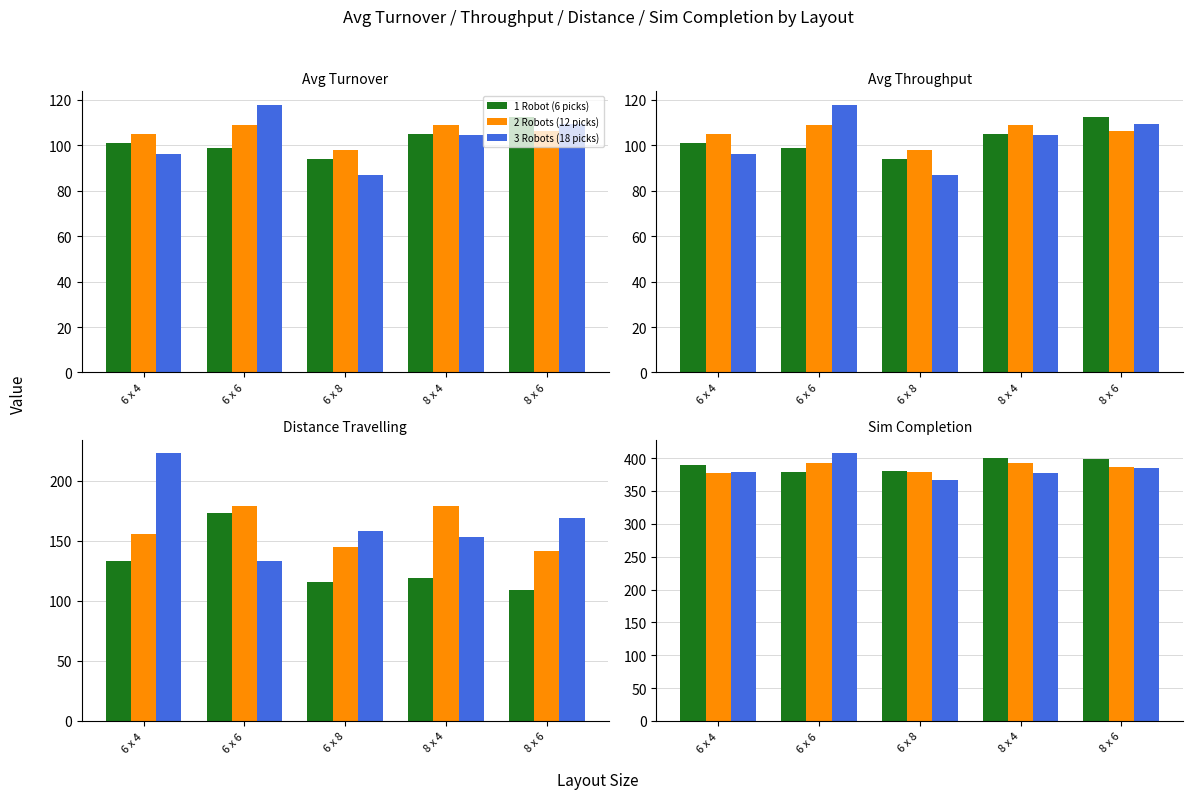

Rank the series at 6 x 4 from lowest to highest value.

2 Robots (12 picks), 3 Robots (18 picks), 1 Robot (6 picks)